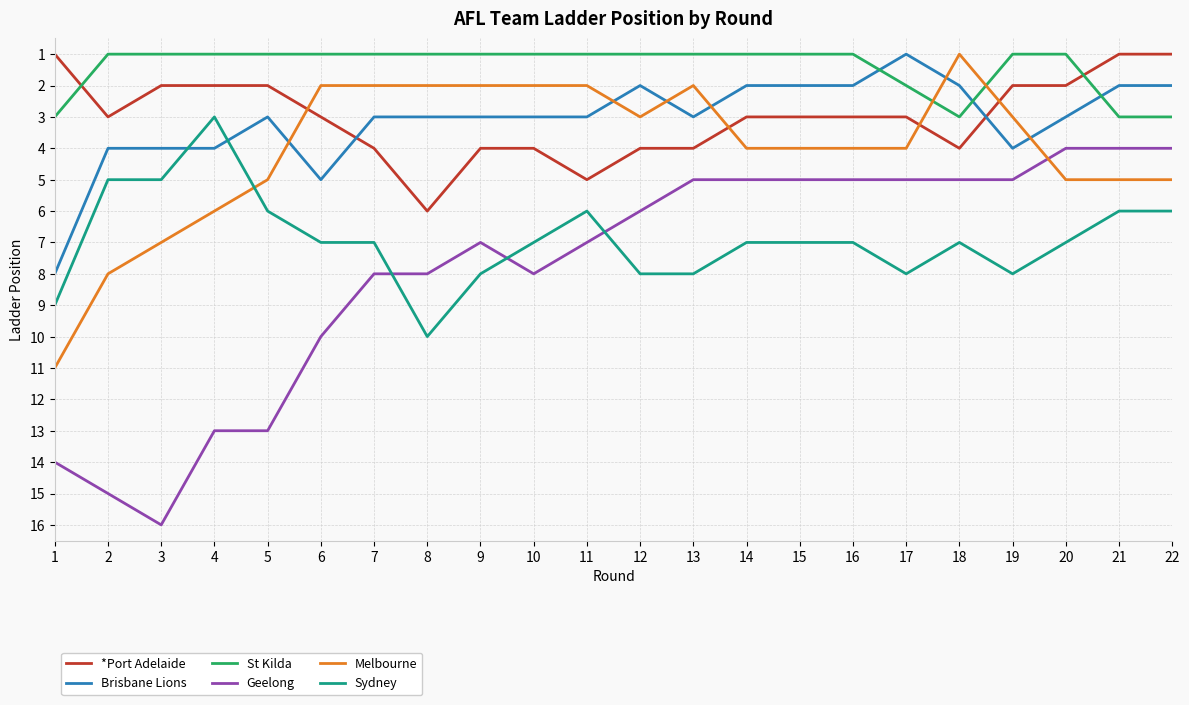

True or false: St Kilda and Geelong cross at least once.

False